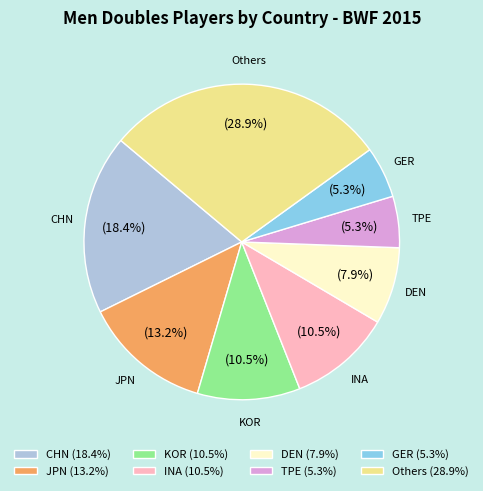

What is the largest slice in the pie chart?

Others (28.9%)